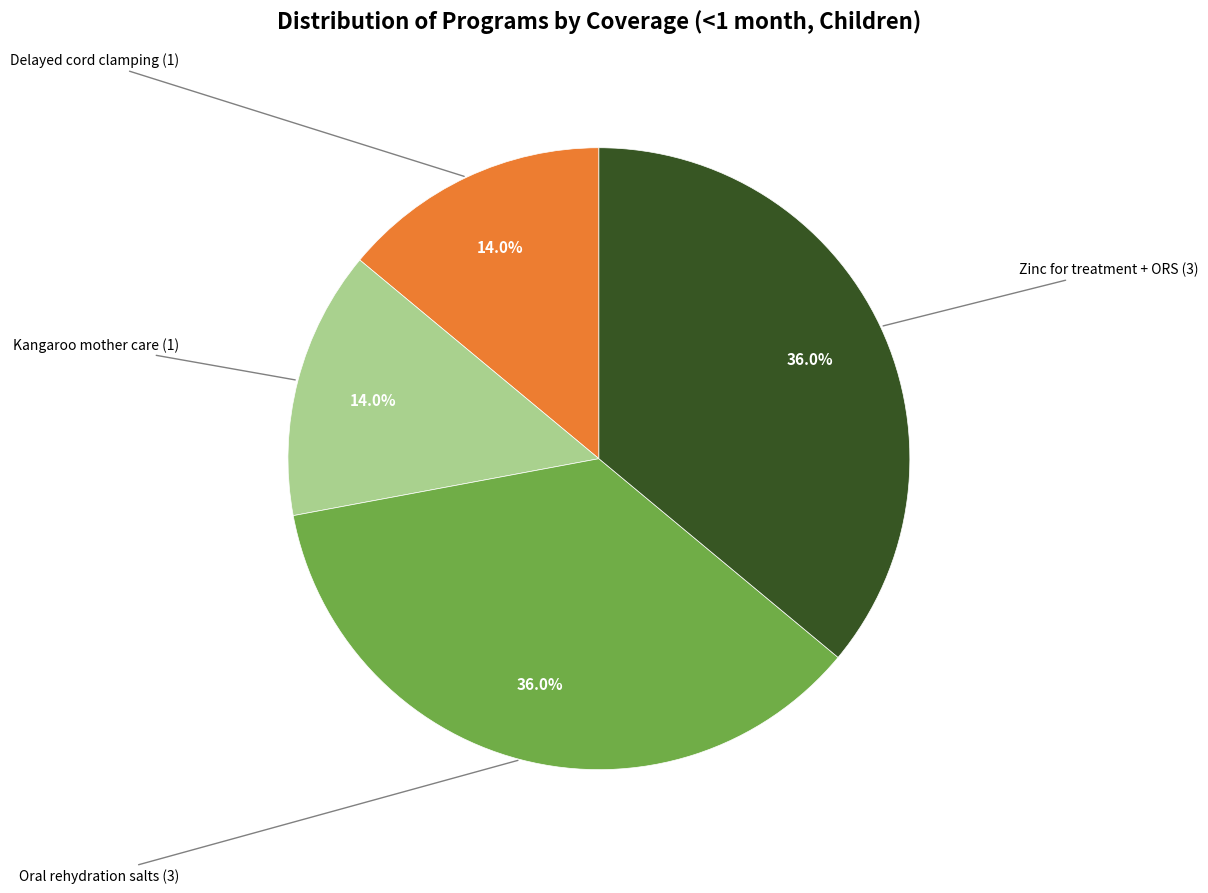

Does any single category account for the majority?

No